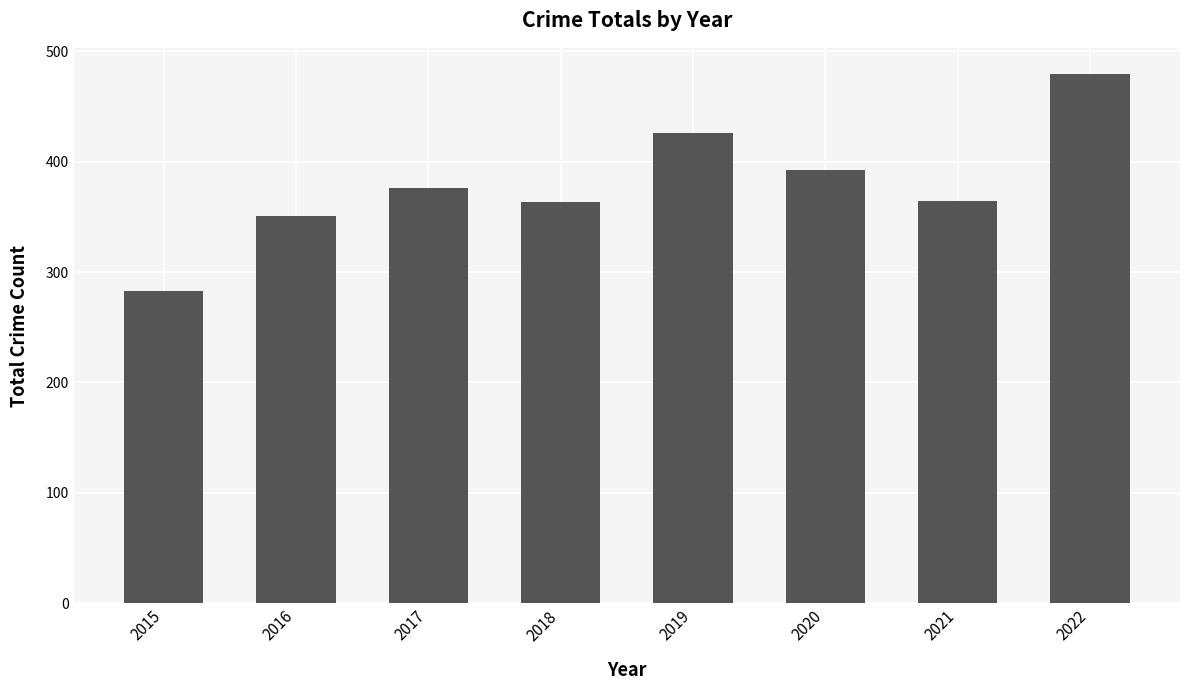

At which label is the value closest to 381?

2017